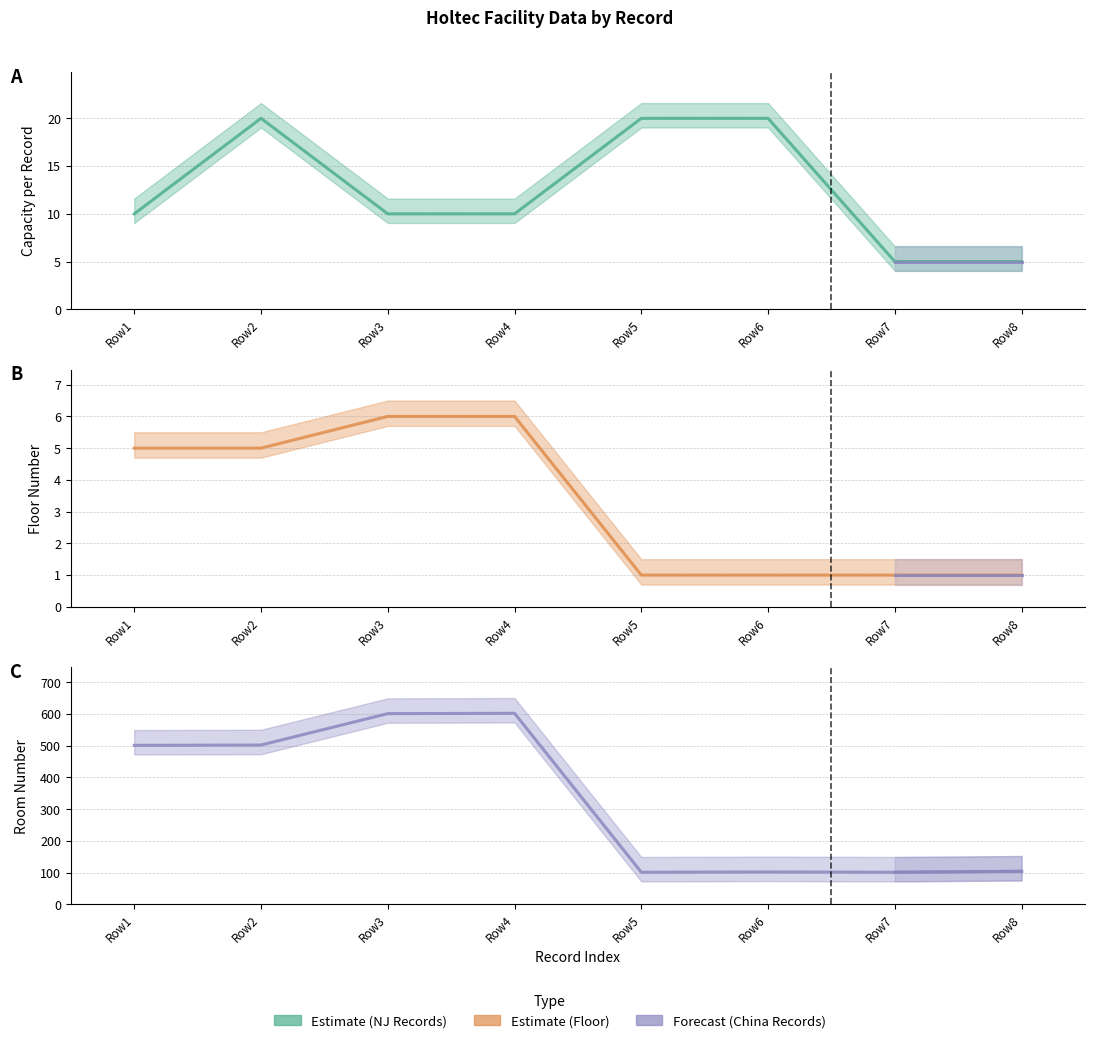

Between Row5 and Row7, which series saw the biggest shift?

Capacity (col_10)